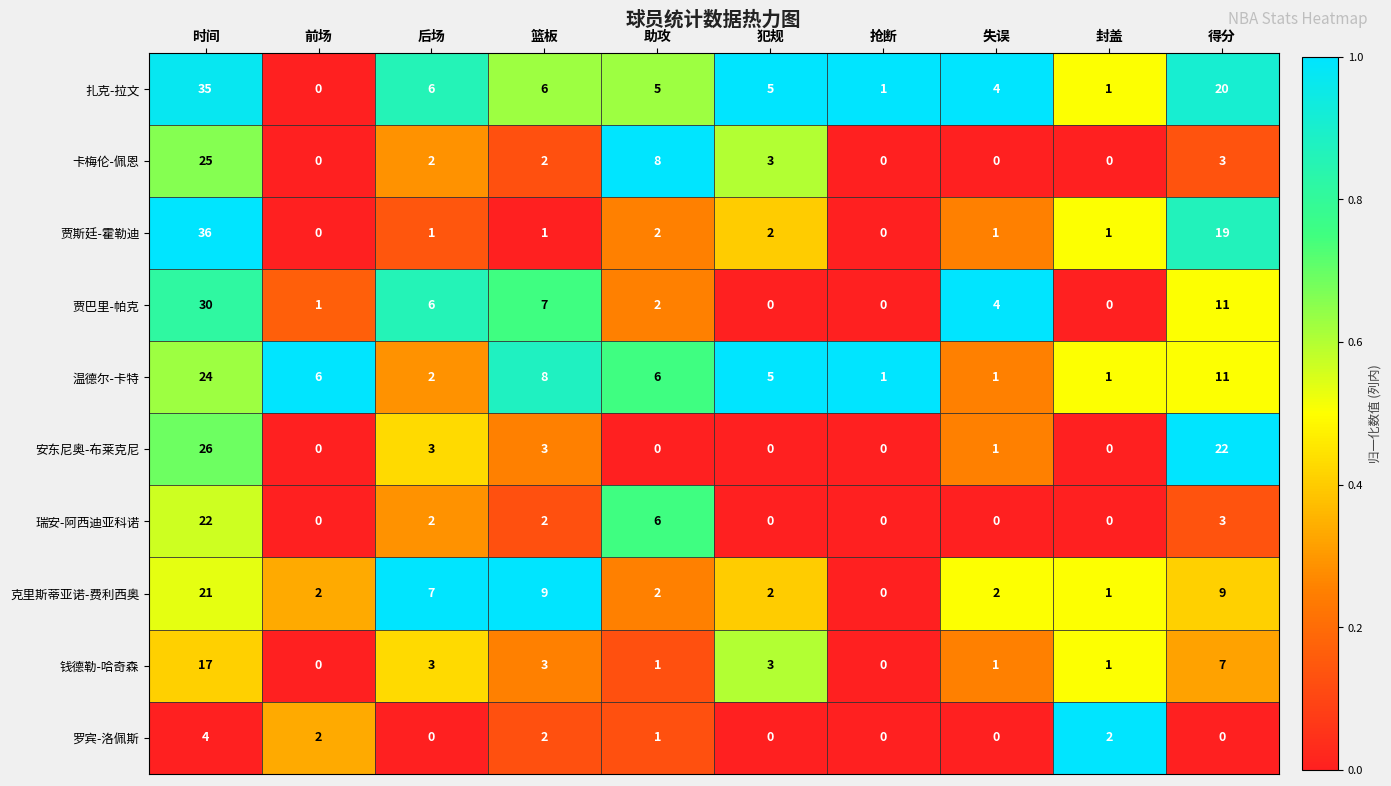

Which category has the highest value across all series?

时间